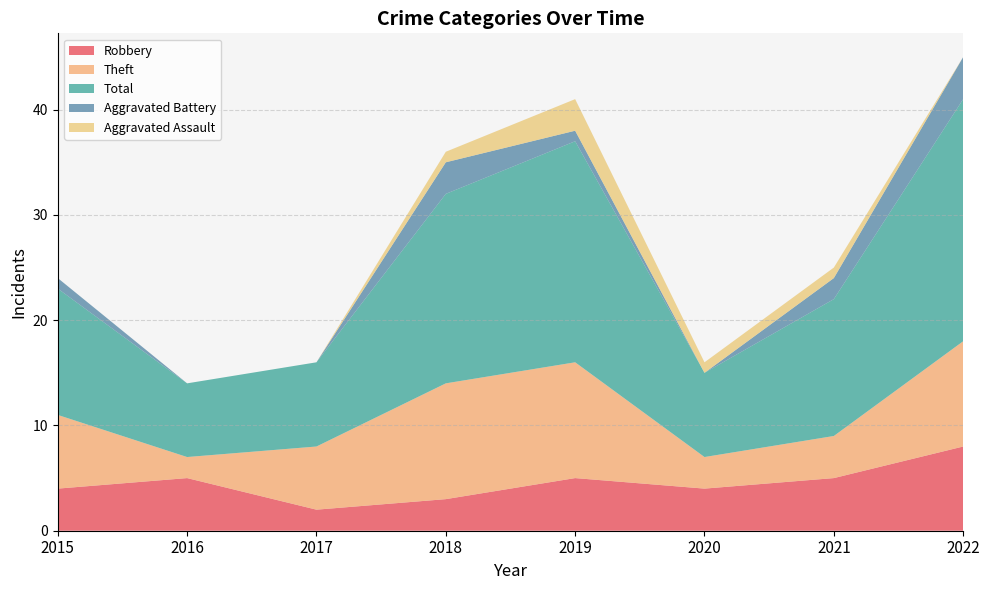

Reading right to left, transcribe all the data shown in this chart.

Robbery: 8	5	4	5	3	2	5	4
Theft: 10	4	3	11	11	6	2	7
Total: 23	13	8	21	18	8	7	12
Aggravated Battery: 4	2	0	1	3	0	0	1
Aggravated Assault: 0	1	1	3	1	0	0	0